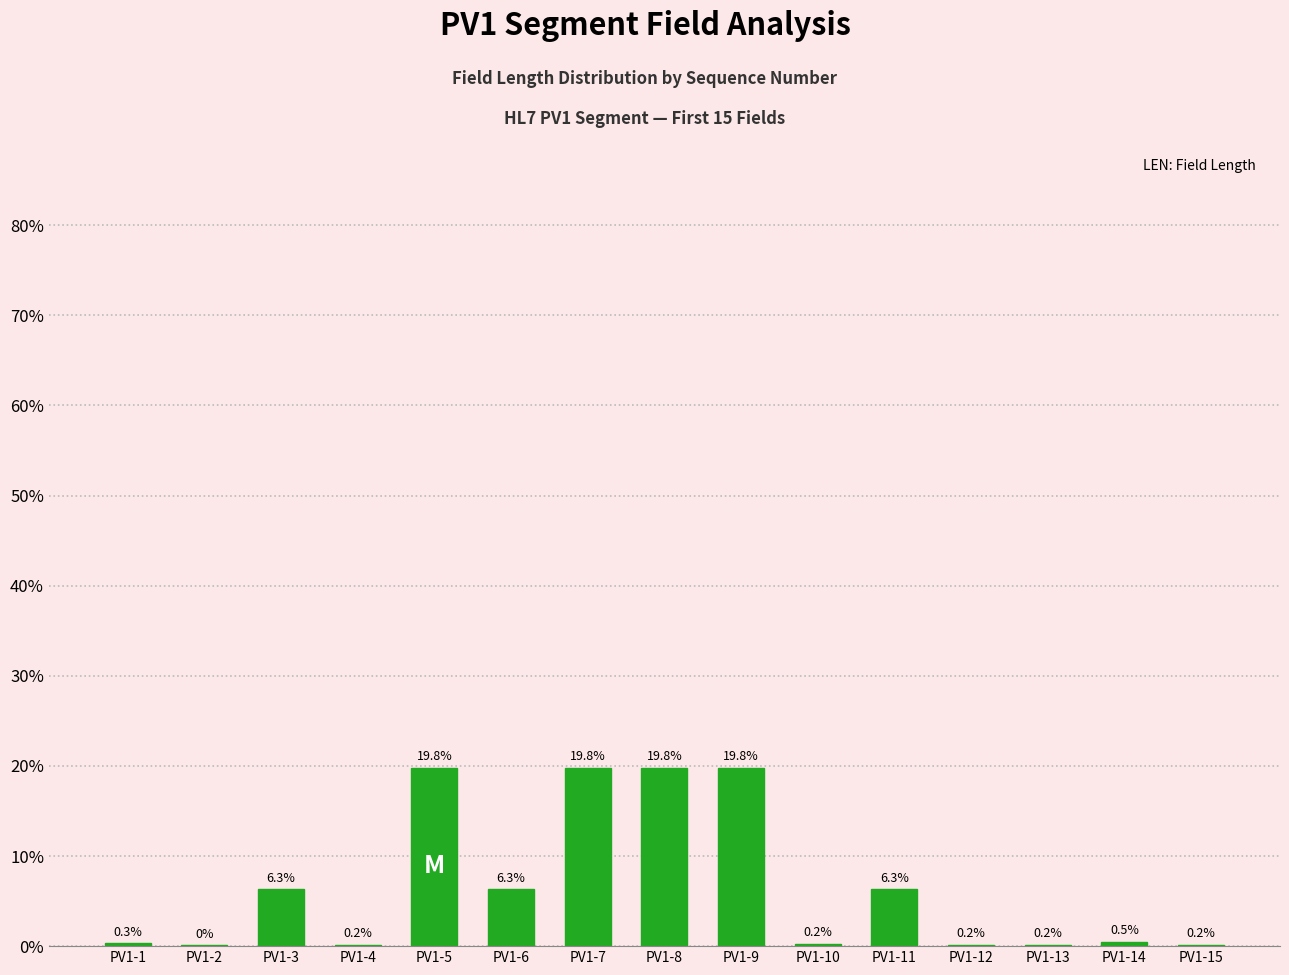

What is the sum of the values at PV1-6 and PV1-7?

26.1